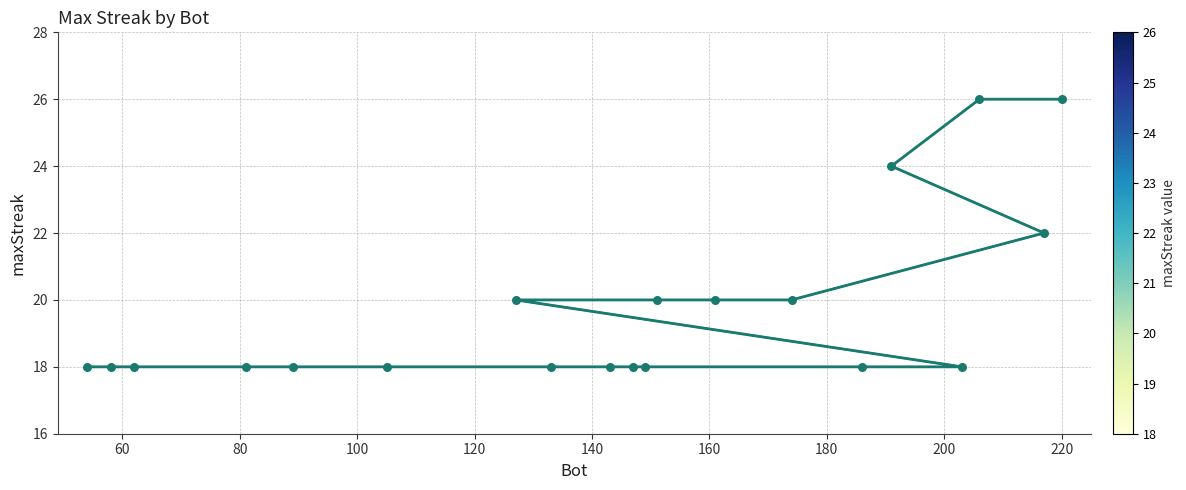

What is the change in value from 191 to 149?

-6